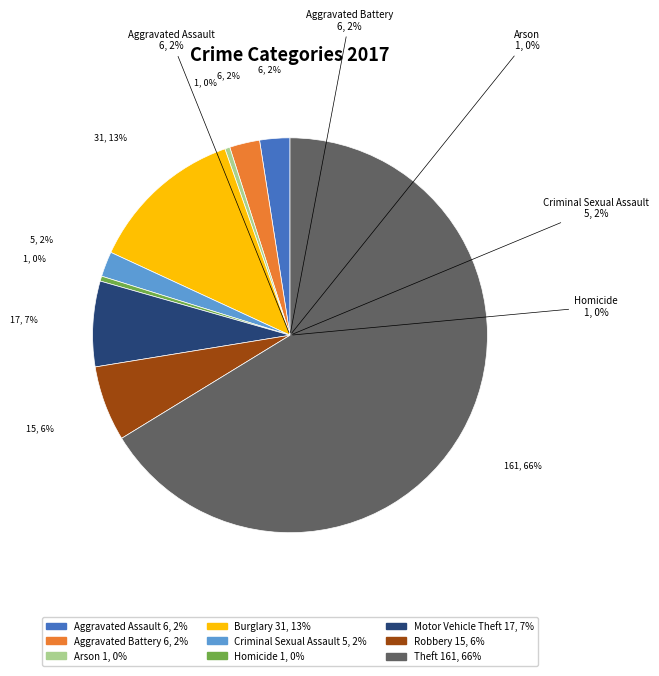

Is there any slice that represents more than half of the pie?

Yes